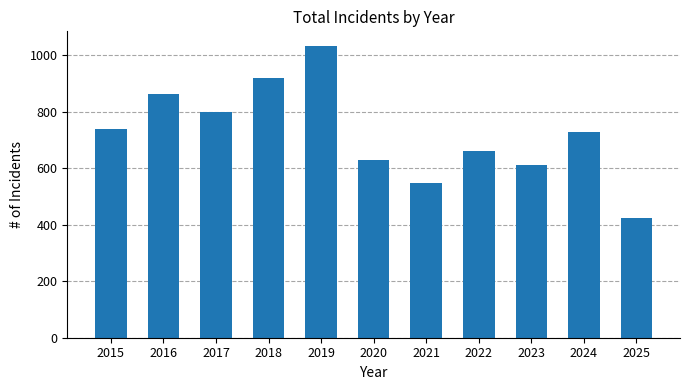

Reading left to right, transcribe all the data shown in this chart.

738	862	797	919	1032	627	548	661	611	728	423